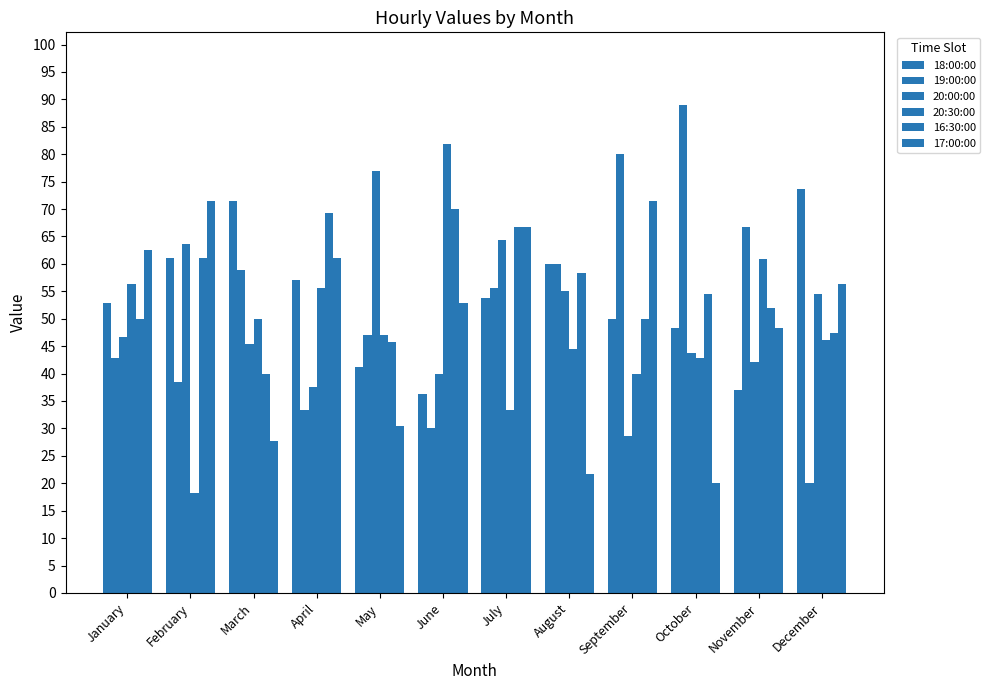

Are the bars grouped side by side (vs. stacked)?

Yes